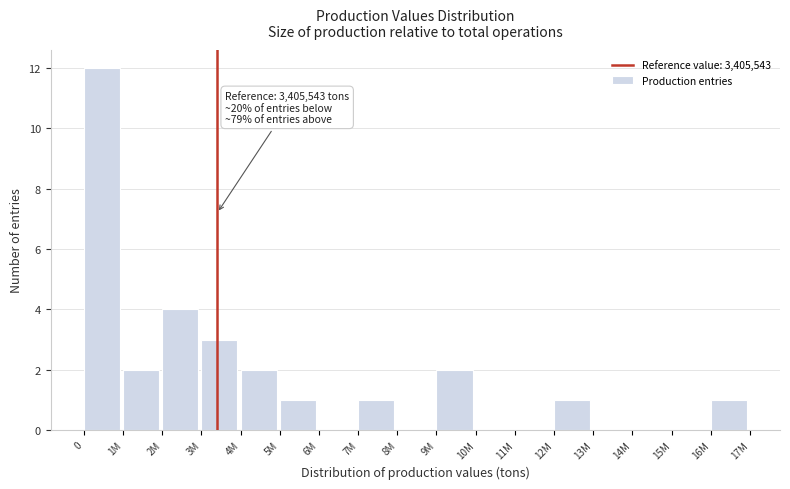

Reading left to right, extract all data points from this chart.

0=12	1M=2	2M=4	3M=3	4M=2	5M=1	6M=0	7M=1	8M=0	9M=2	10M=0	11M=0	12M=1	13M=0	14M=0	15M=0	16M=1